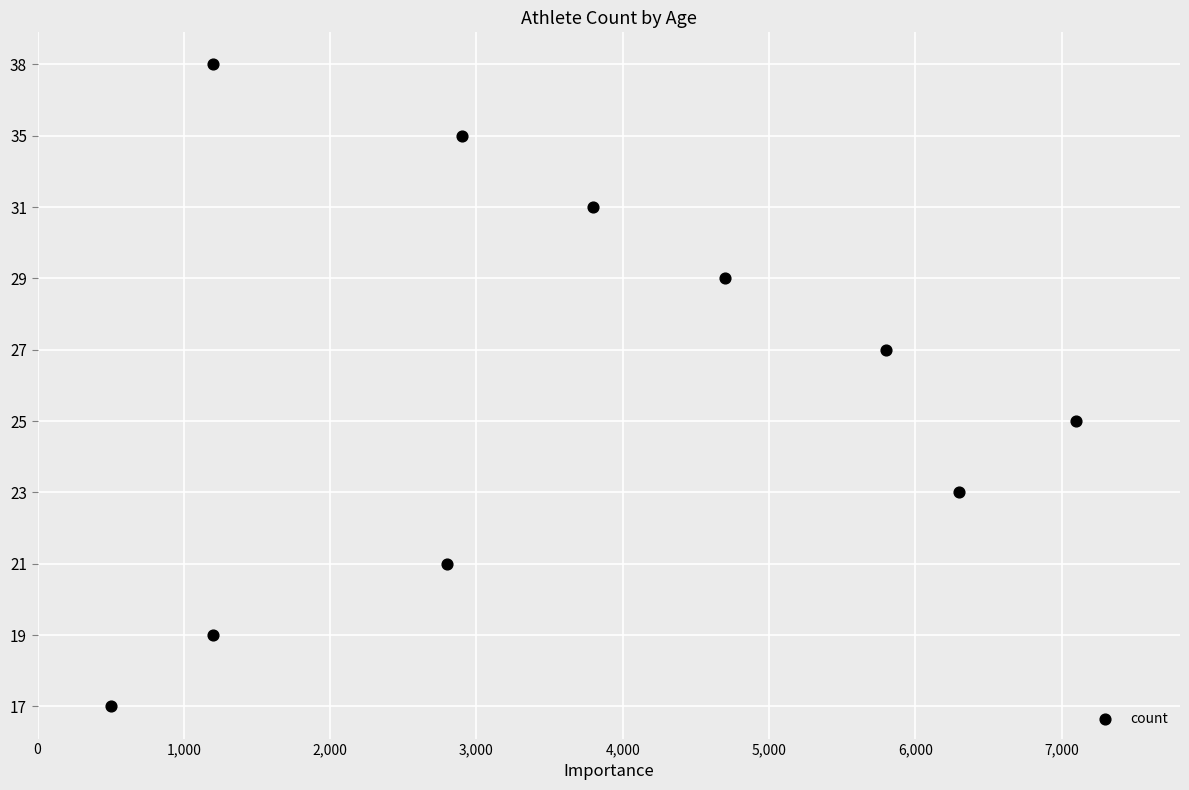

Between 5,000 and 2,000, which is larger?

5,000